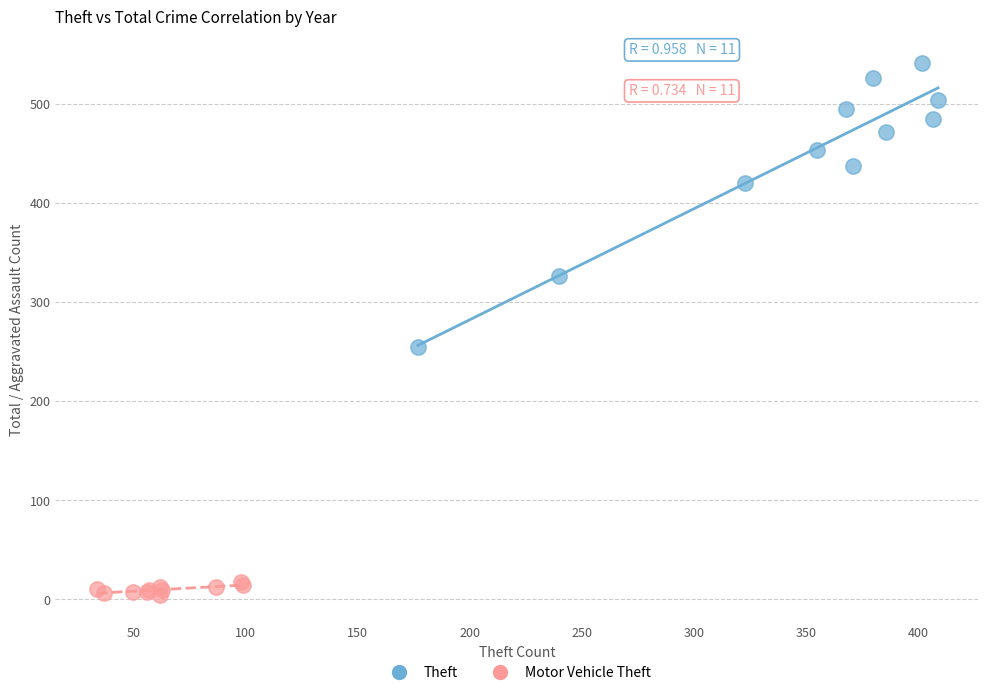

Which series has the largest Y range (max minus min)?

Theft